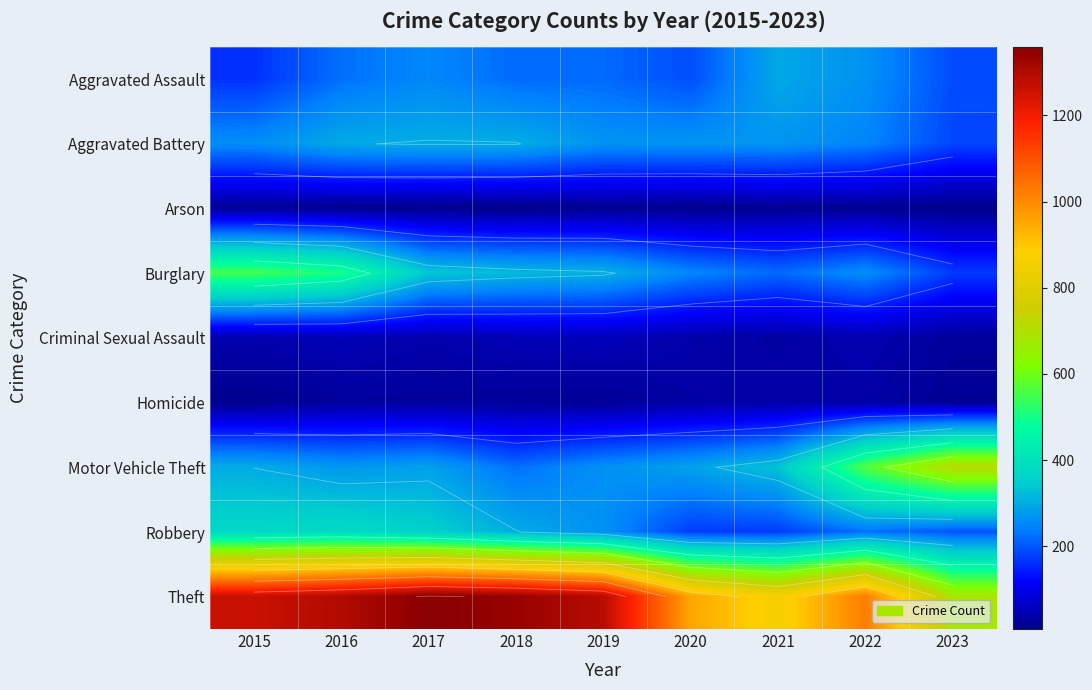

Is it true that Homicide equals 36 at 2018?

False